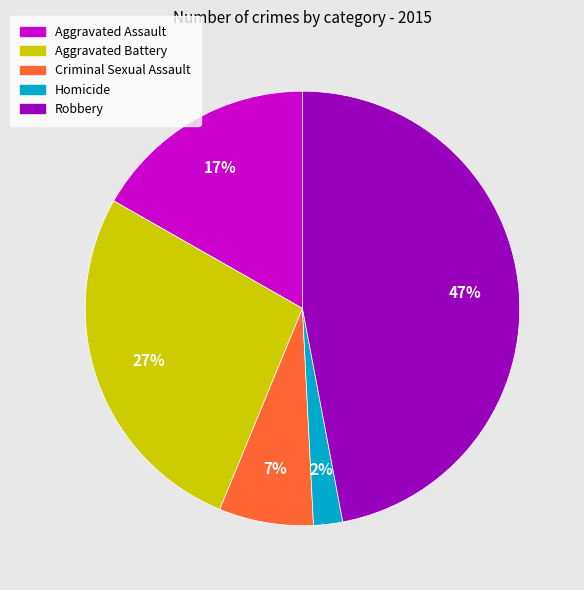

To the nearest percent, what is the combined percentage of Robbery and Aggravated Battery?

74%